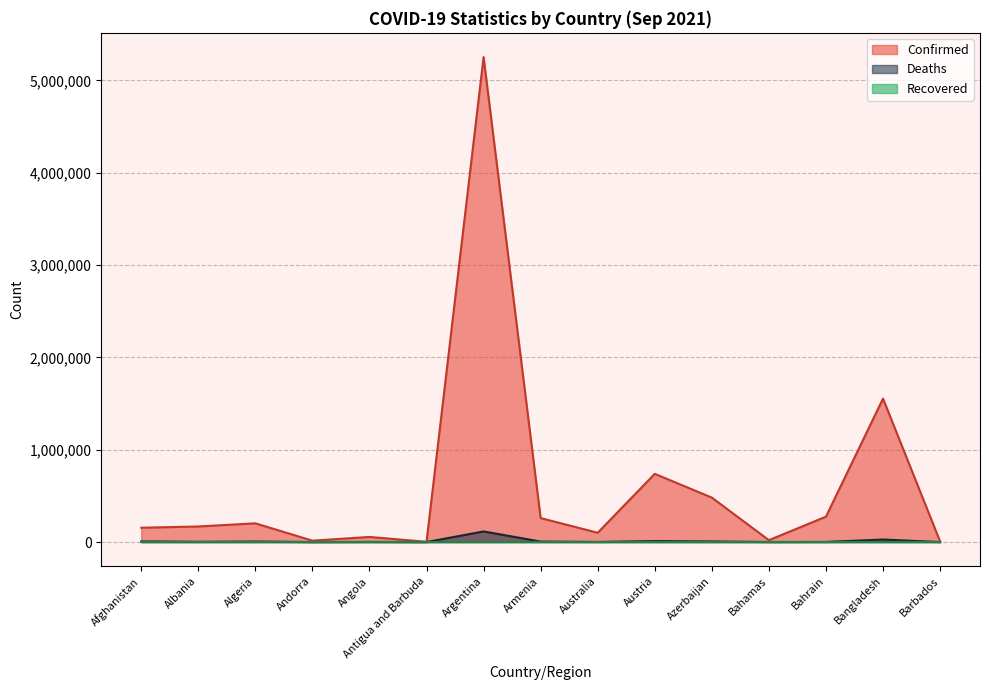

What is the label of the 11th point from the right?

Angola